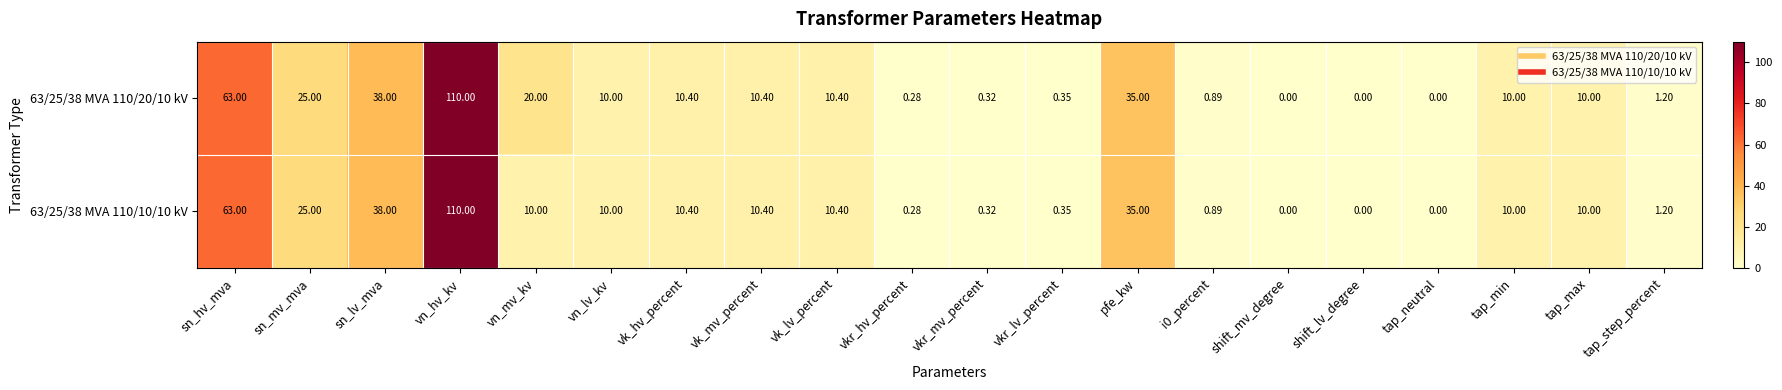

How many distinct data groups are displayed?

2